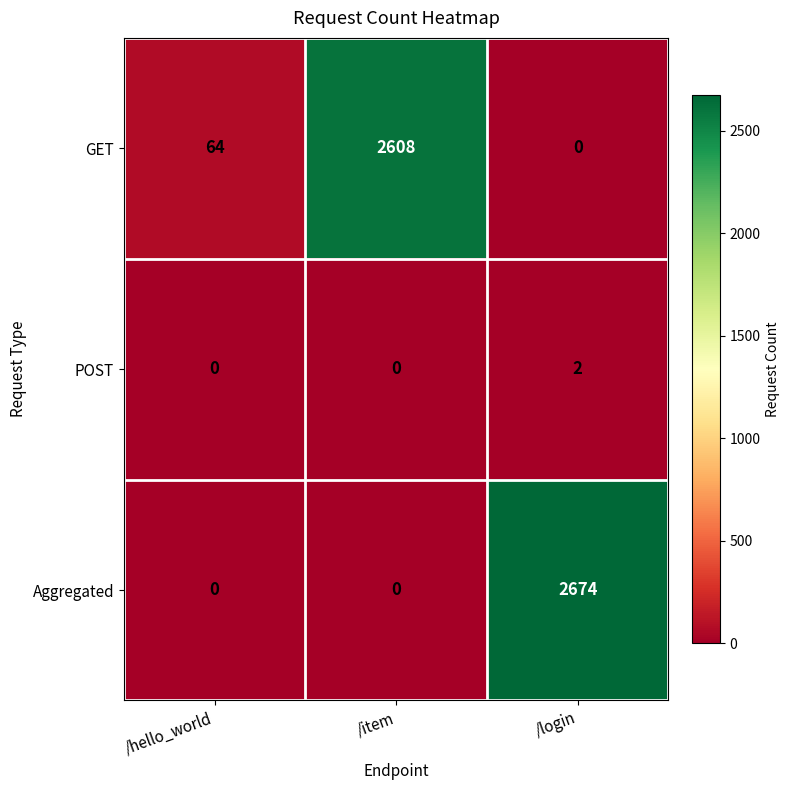

At which label is GET closest to 1304?

/hello_world